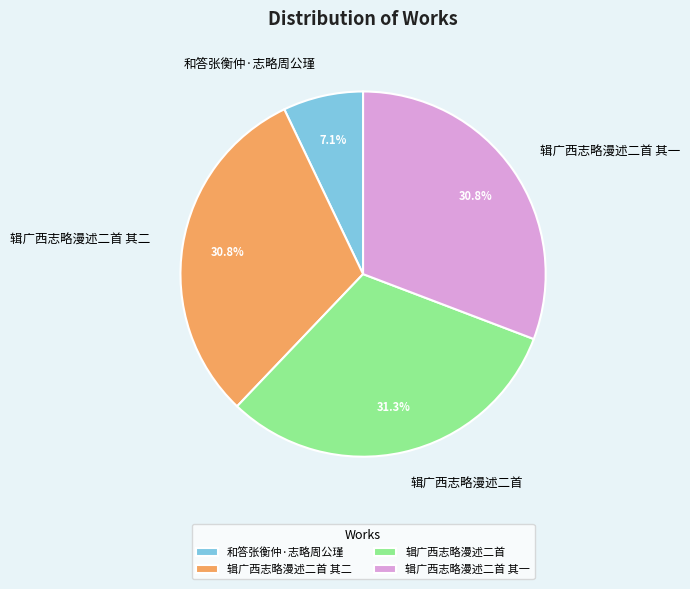

To the nearest percent, what portion does 辑广西志略漫述二首 其一 represent?

31%